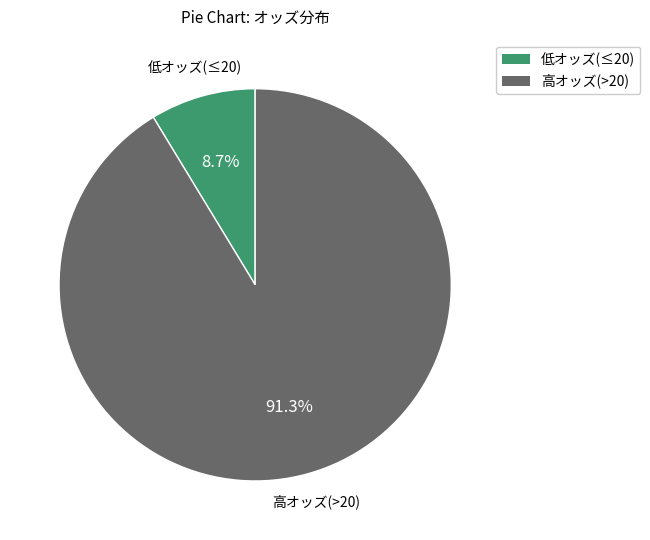

Which slice is the largest?

高オッズ(>20)